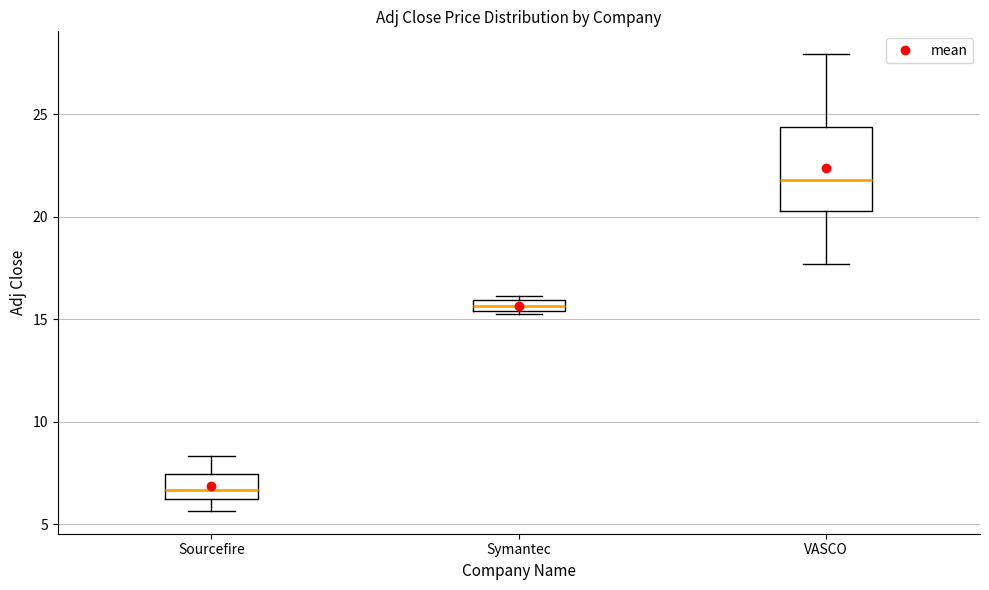

Where is the lower edge of the box for Symantec on the y-axis? The values are not printed on the chart, so give them approximately, as read against the axis.

15.5